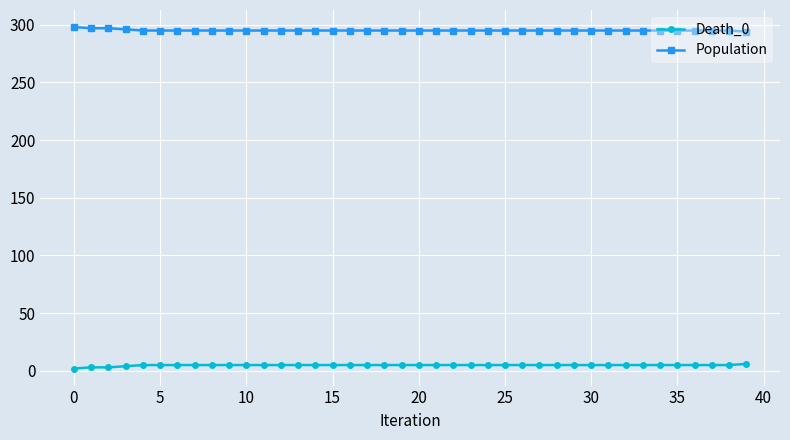

Which series has the largest total across all categories?

Population